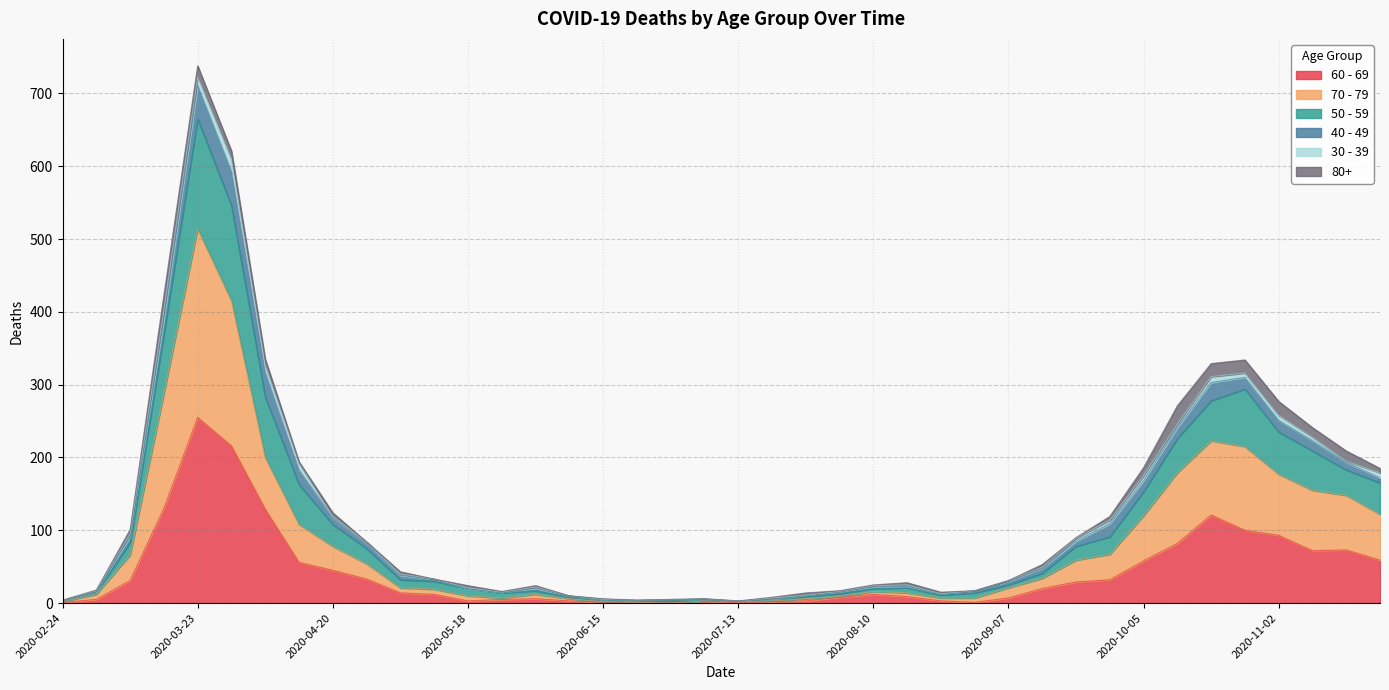

At which category does the chart reach its minimum across all series?

2020-06-22